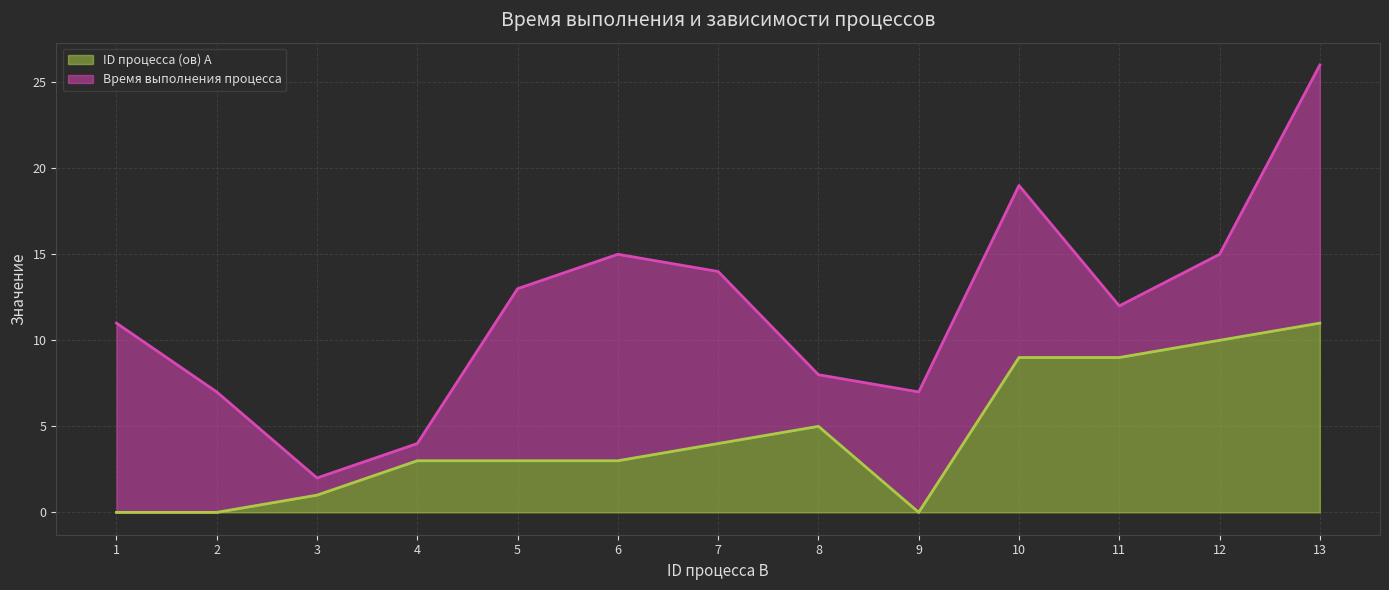

At which label is the value closest to 5?

8